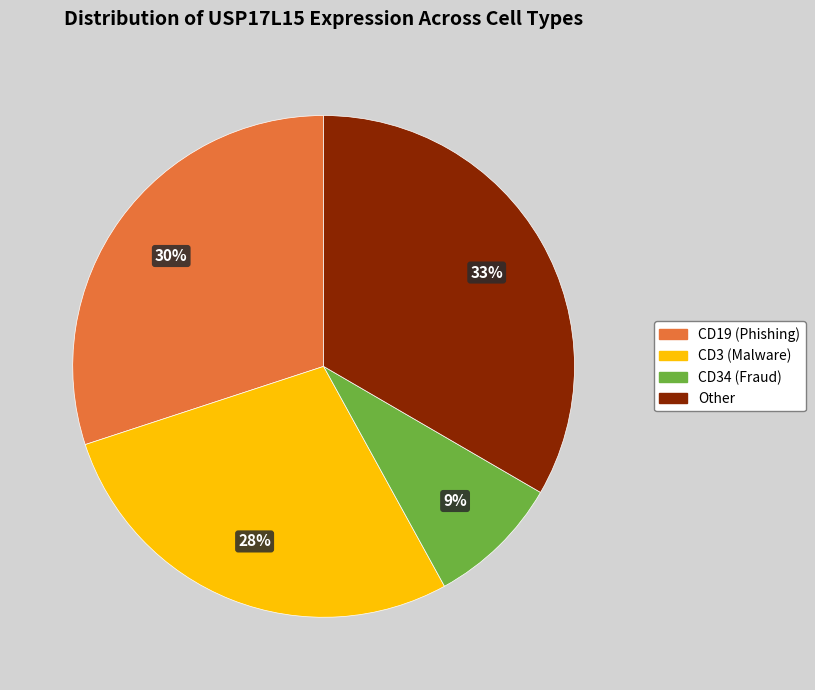

Does any single category account for the majority?

No